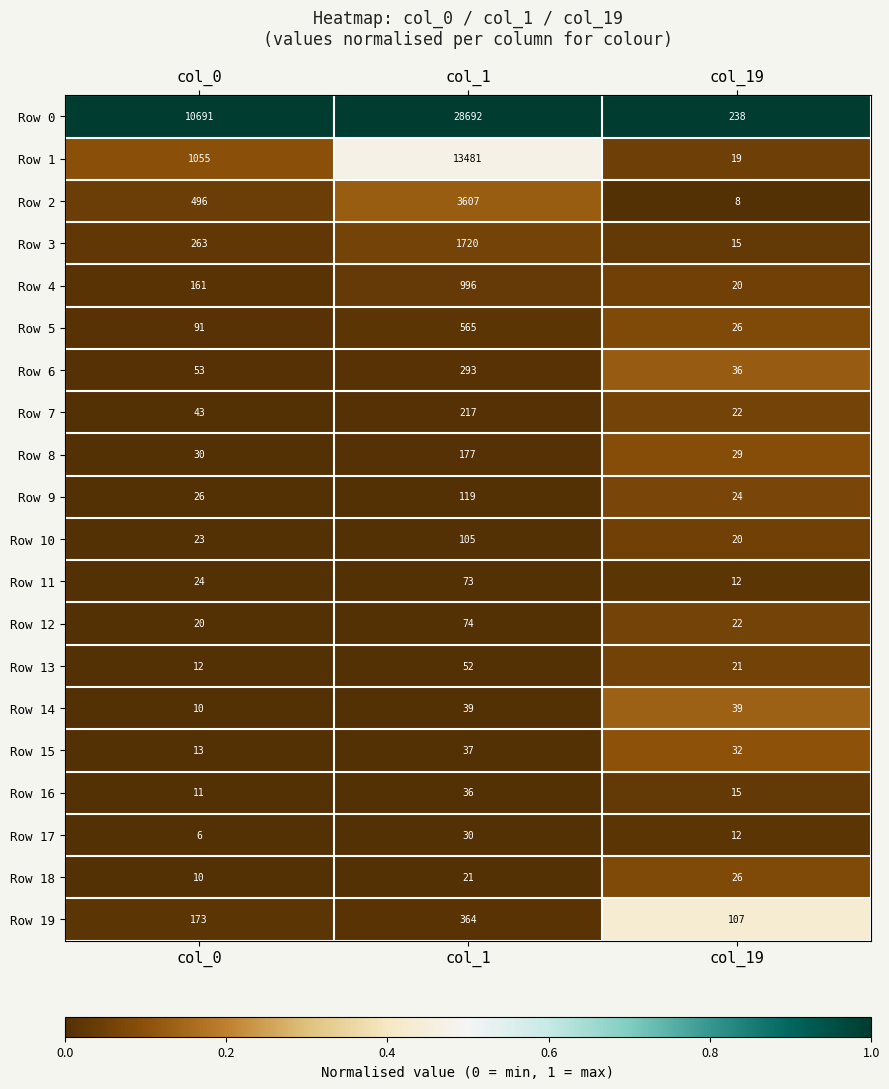

What is the difference between the maximum and minimum values in the Row 13 series?

40